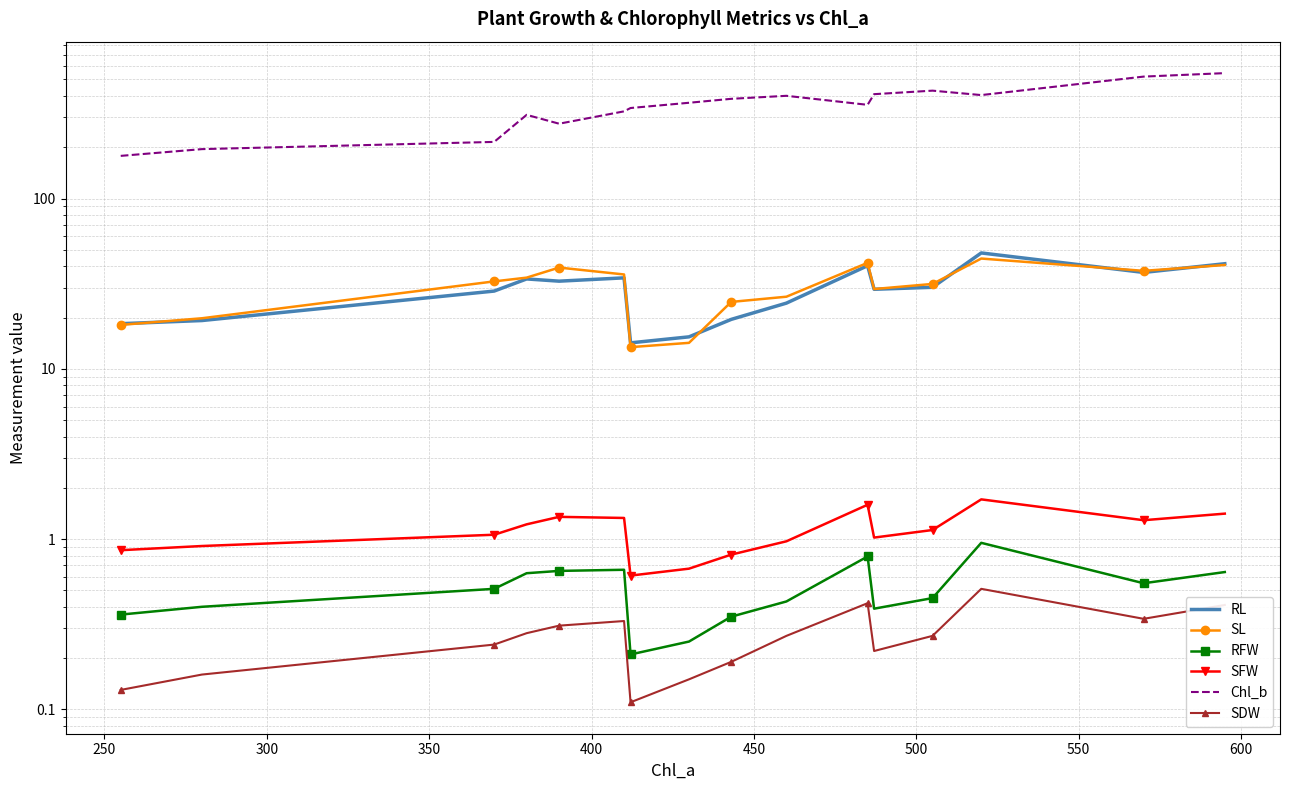

What is the average value of the SFW series?

1.1